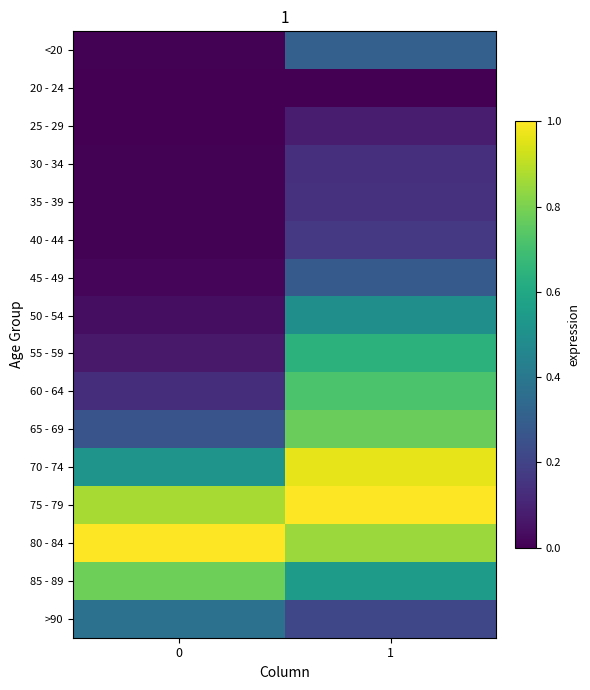

Which series has the largest range (max minus min)?

60 - 64